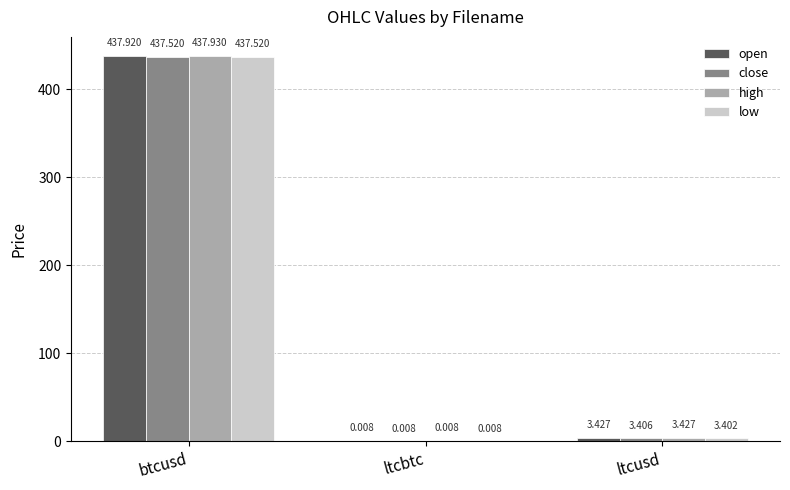

At which label does close reach its peak?

btcusd